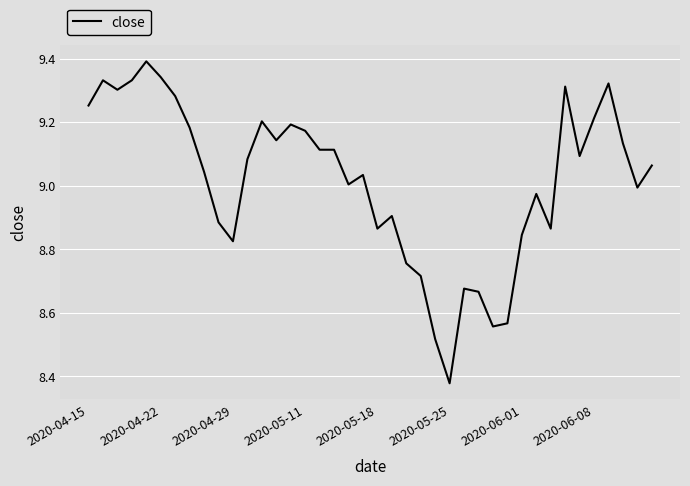

What is the difference between the maximum and minimum values?

1.0